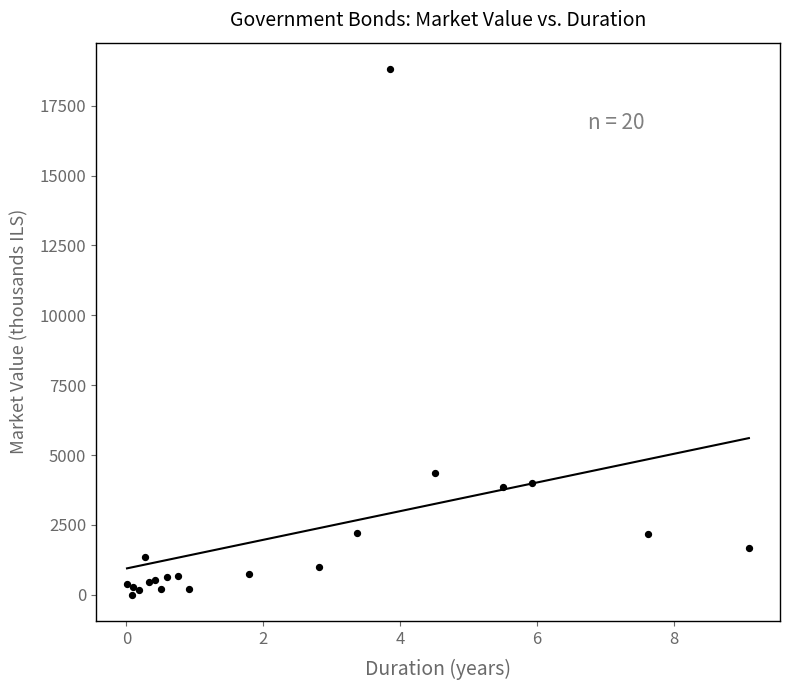

What Y value in the scatter plot is closest to 9409?

4344.9